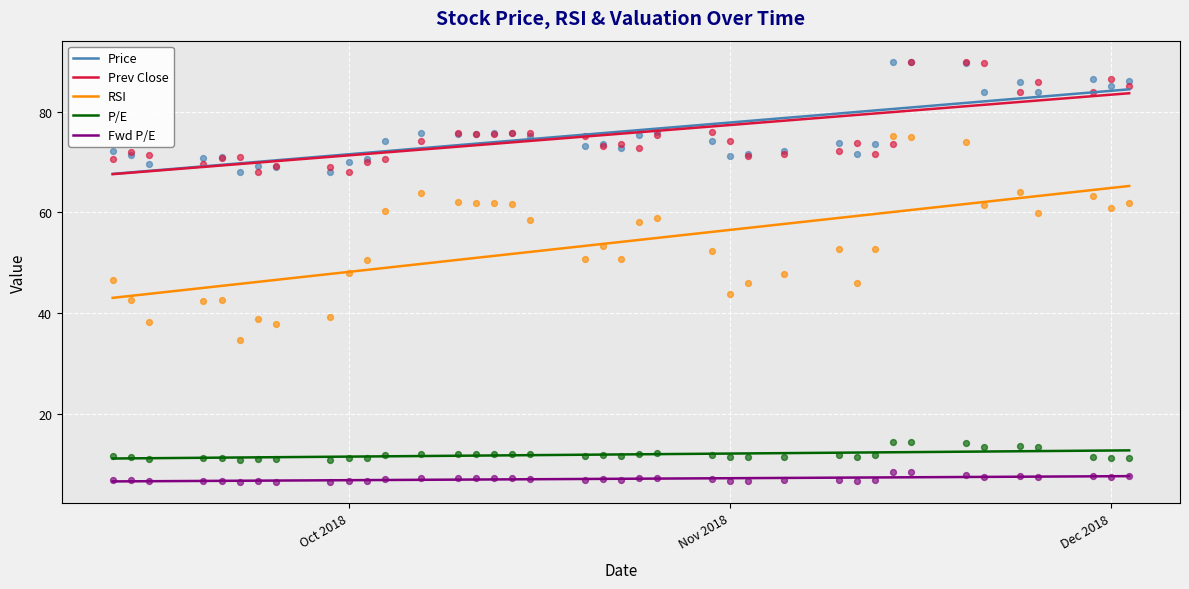

Which series has the largest Y range (max minus min)?

RSI